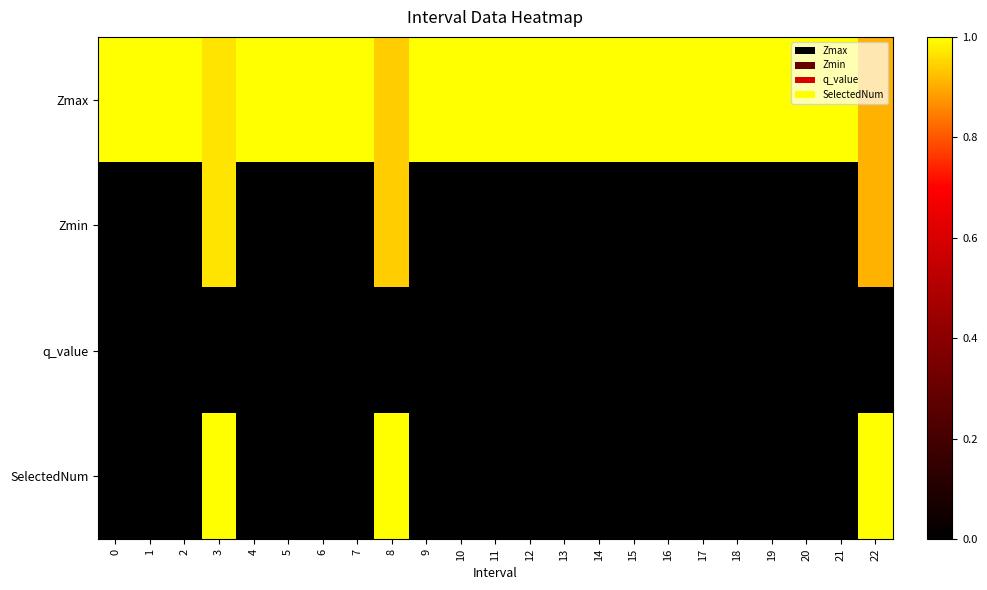

What is the total value across all series at 12?

1.0